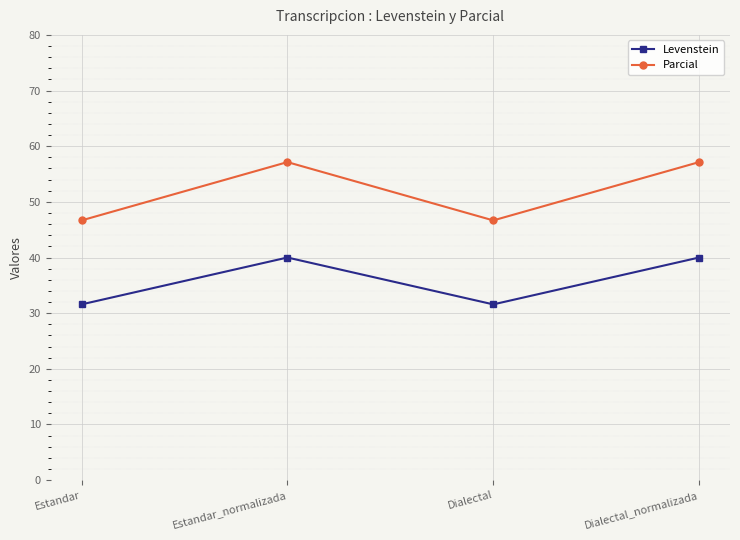

Reading right to left, list all the values displayed in this chart.

Levenstein: Dialectal_normalizada=40.0	Dialectal=31.6	Estandar_normalizada=40.0	Estandar=31.6
Parcial: Dialectal_normalizada=57.1	Dialectal=46.7	Estandar_normalizada=57.1	Estandar=46.7